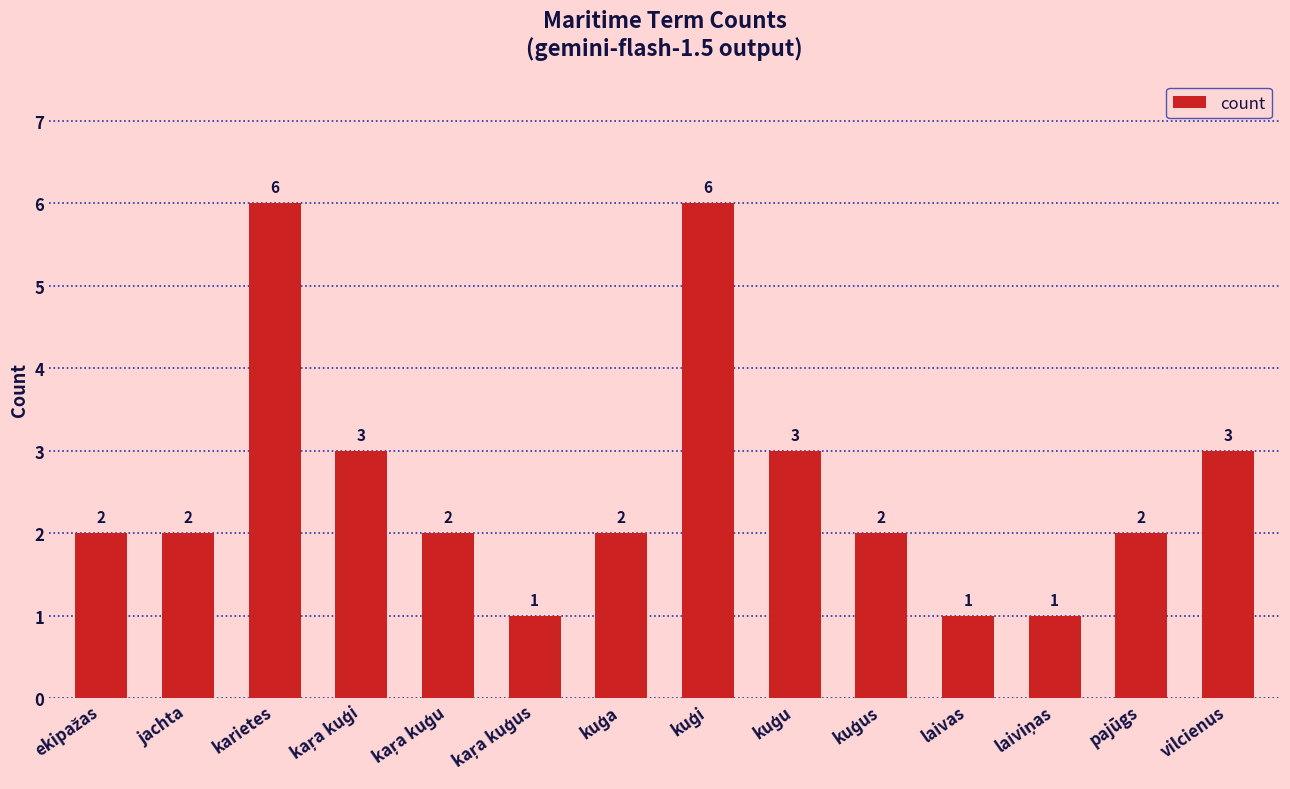

Read the value at karietes.

6